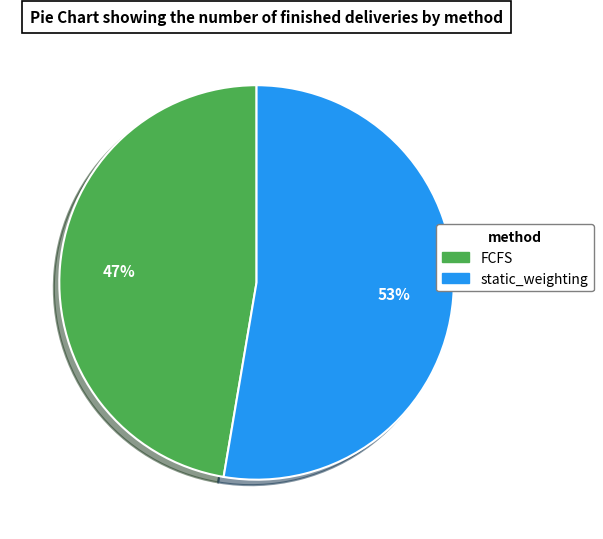

Combined, do static_weighting and FCFS account for over 50%?

Yes